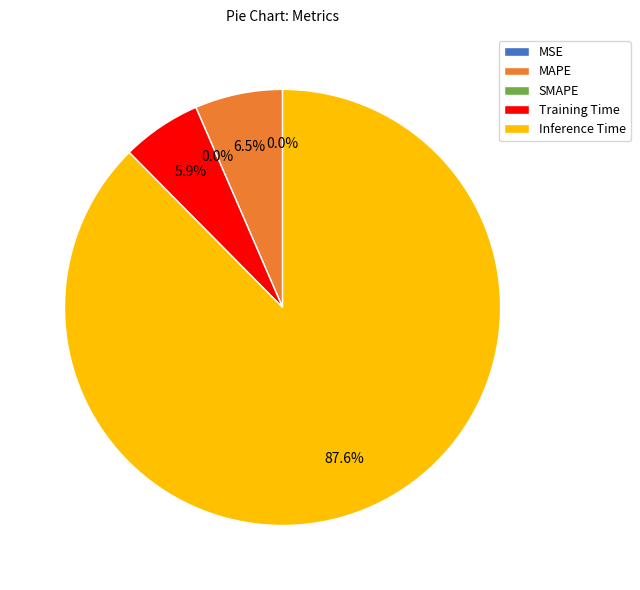

Count the number of slices in the pie.

5